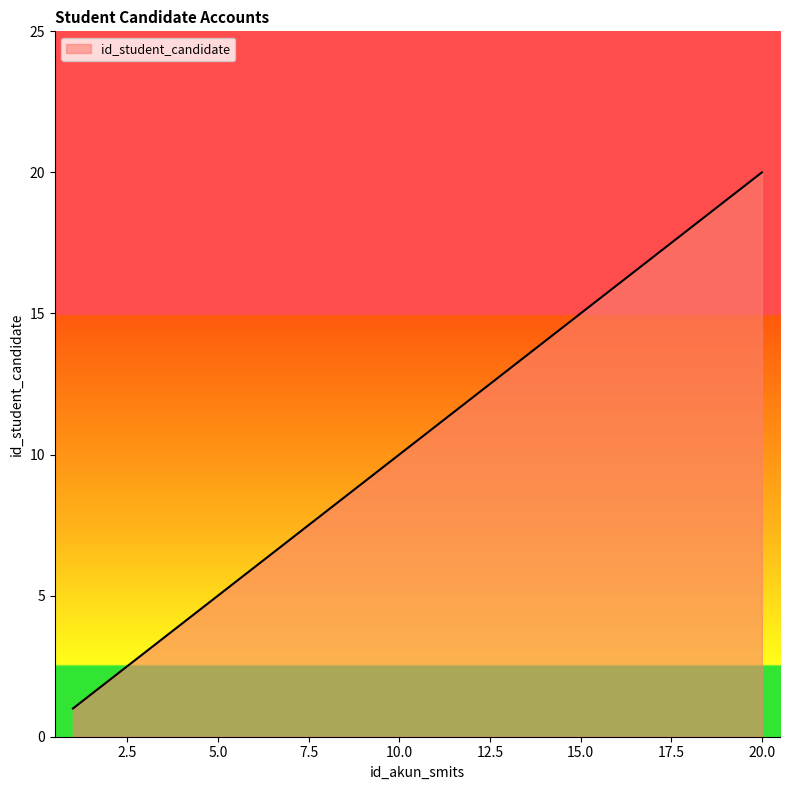

What is the maximum value shown in the chart?

20